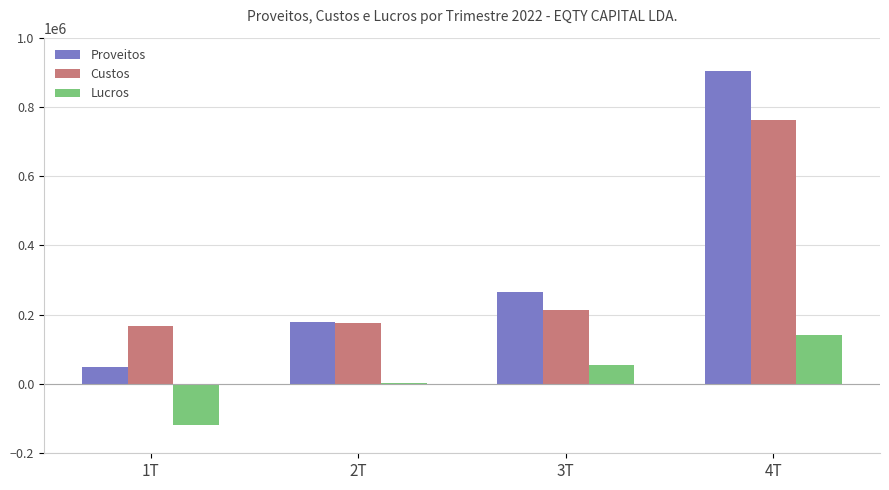

Are the bars grouped side by side (vs. stacked)?

Yes